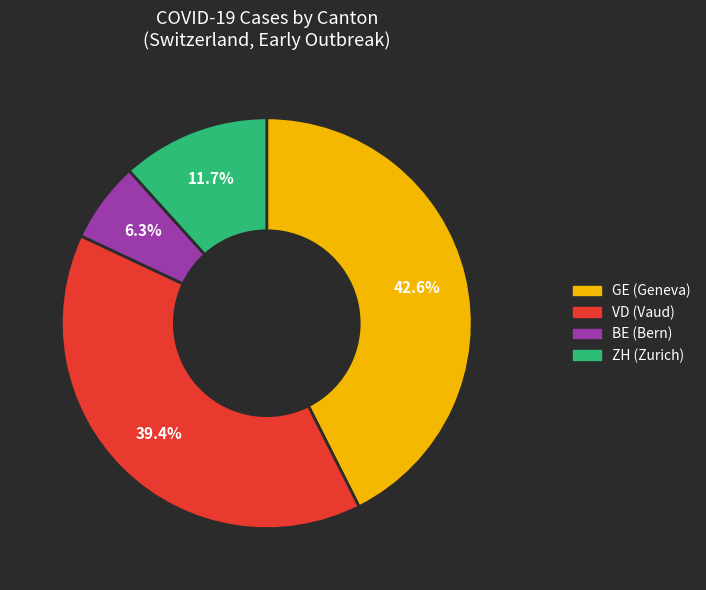

Does any single category account for the majority?

No